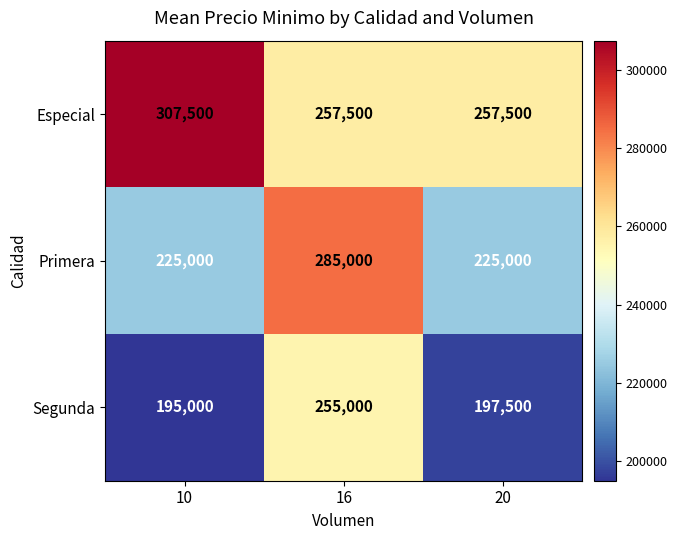

Reading right to left, transcribe all the data shown in this chart.

Especial: 257500	257500	307500
Primera: 225000	285000	225000
Segunda: 197500	255000	195000